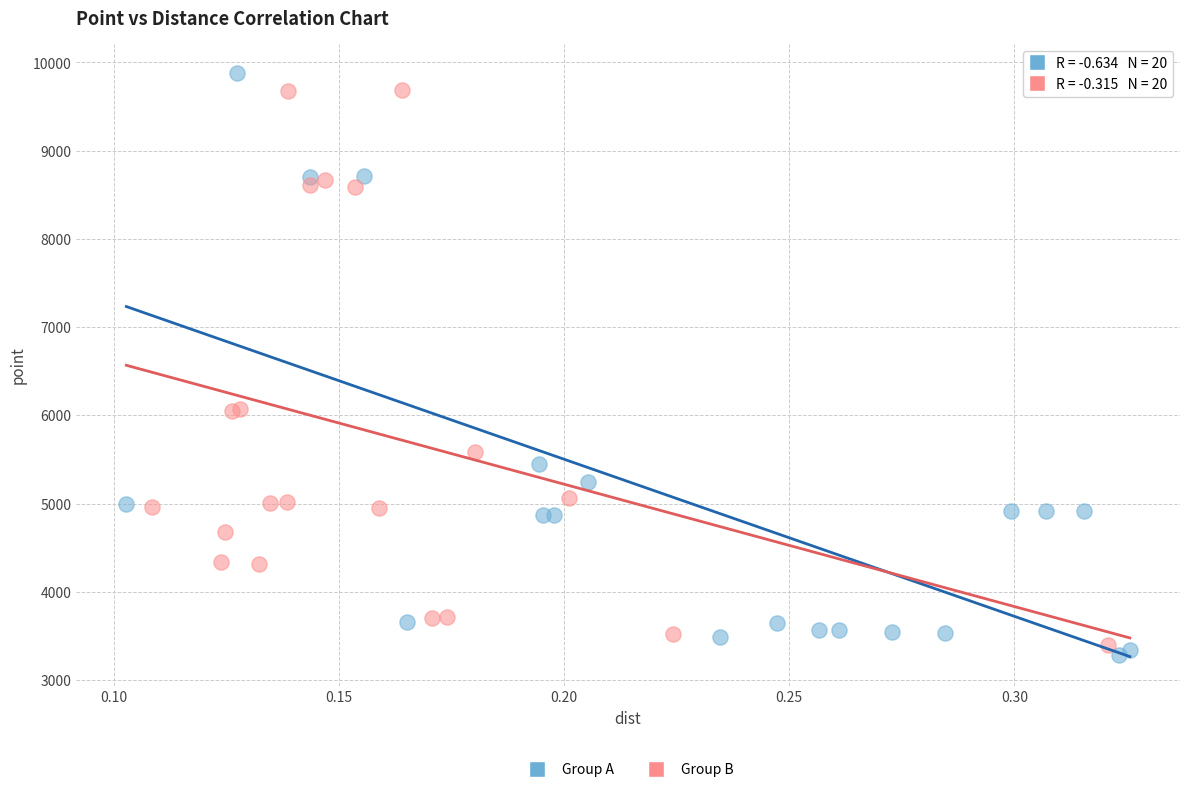

Which series reaches the maximum Y coordinate?

Group A